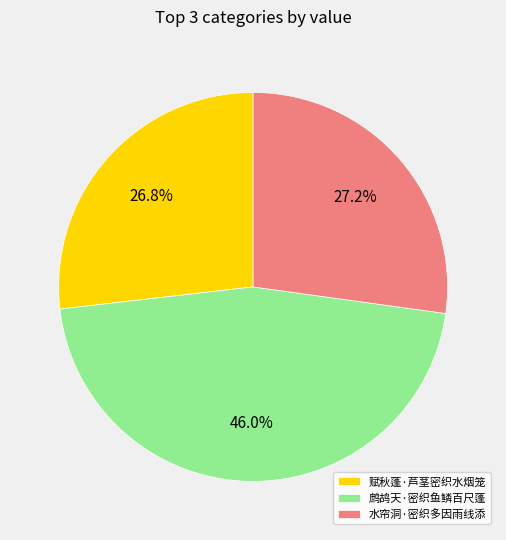

How many slices are in this pie chart?

3